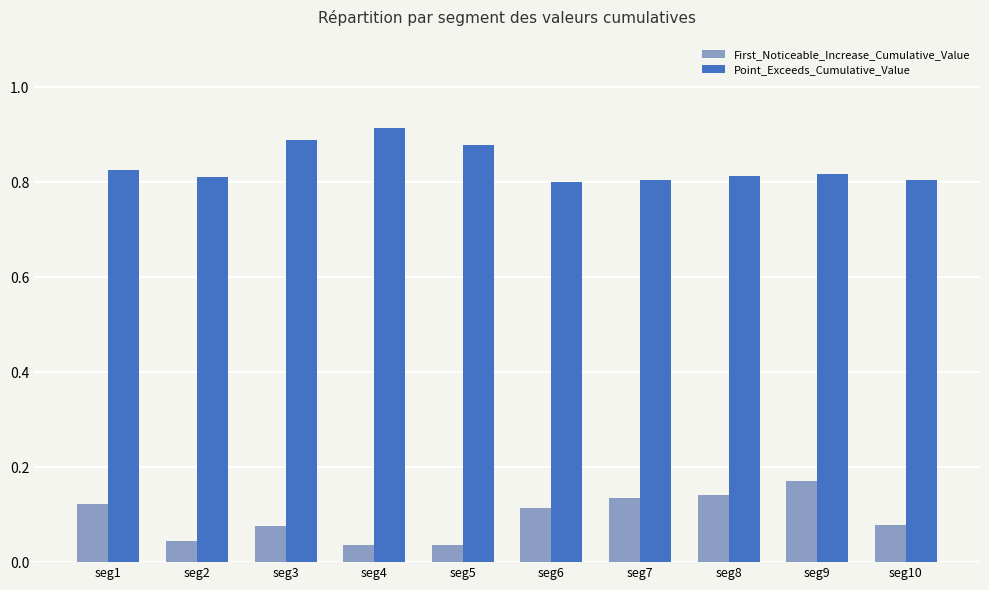

What is the sum of all Point_Exceeds_Cumulative_Value values?

8.4